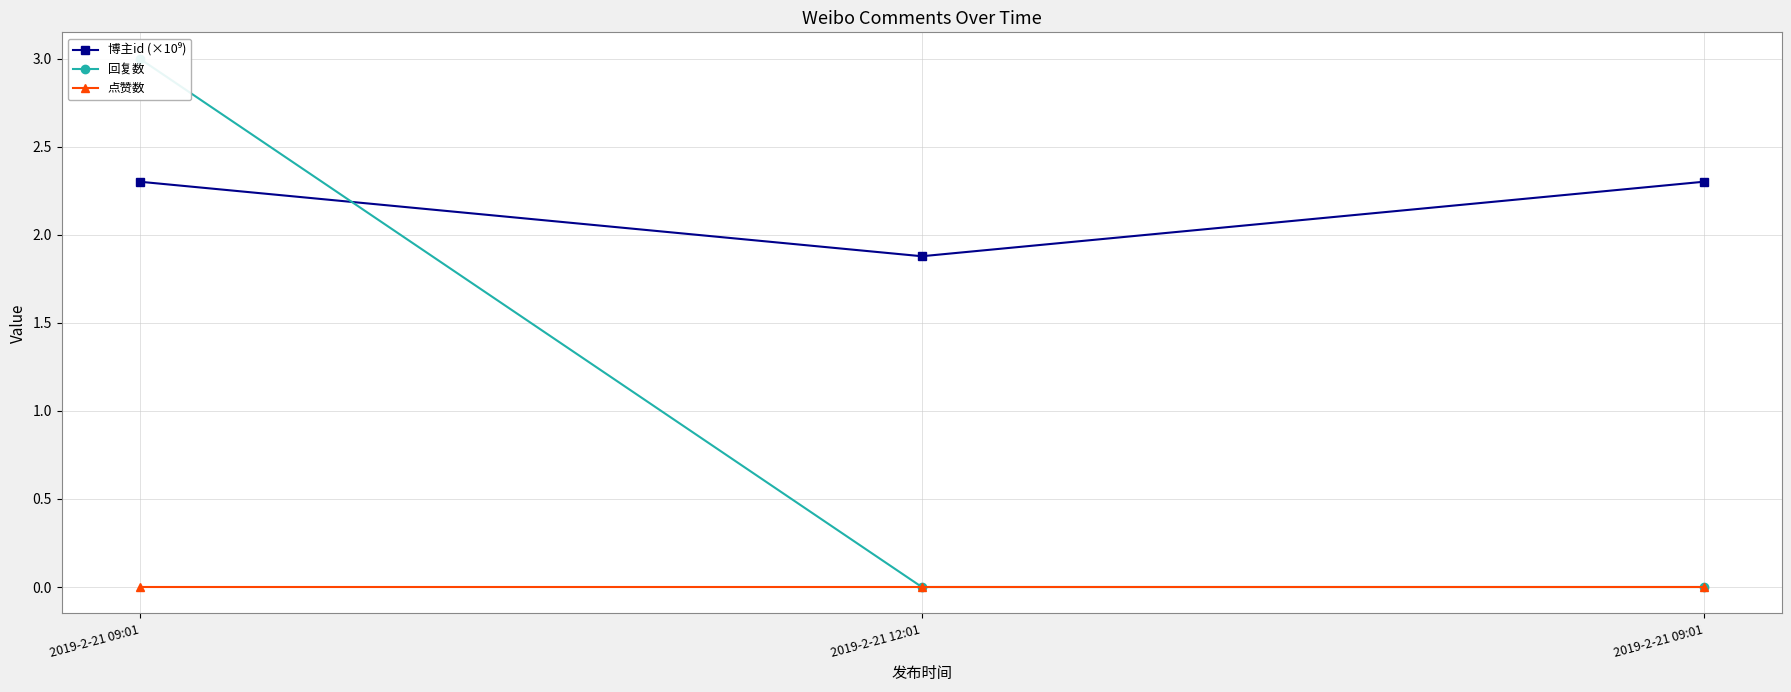

What is the difference between the highest and lowest values at 2019-2-21 09:01?

3.0